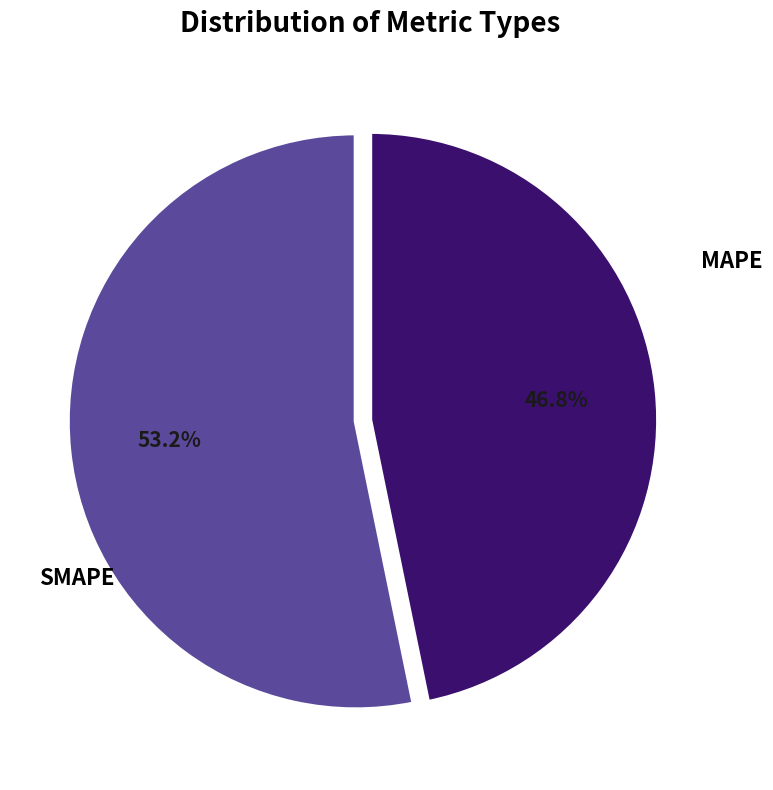

Does any single category account for the majority?

Yes